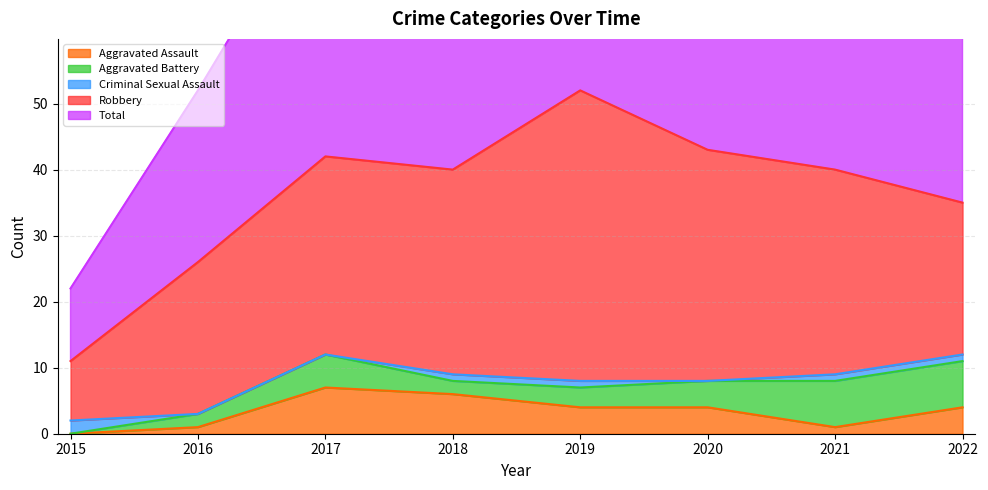

Reading left to right, what are all the values shown in this chart?

Aggravated Assault: 0	1	7	6	4	4	1	4
Aggravated Battery: 0	2	5	2	3	4	7	7
Criminal Sexual Assault: 2	0	0	1	1	0	1	1
Robbery: 9	23	30	31	44	35	31	23
Total: 11	26	42	40	52	43	40	36